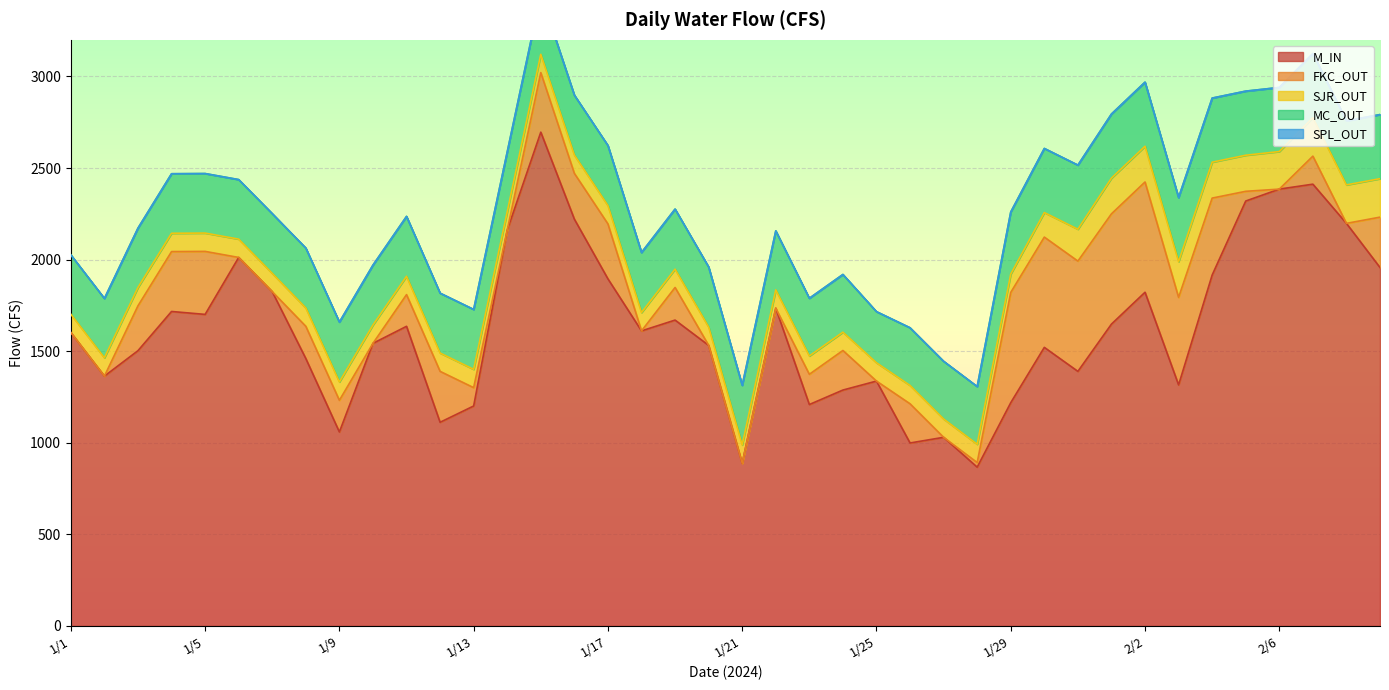

Count the number of data series in this chart.

5